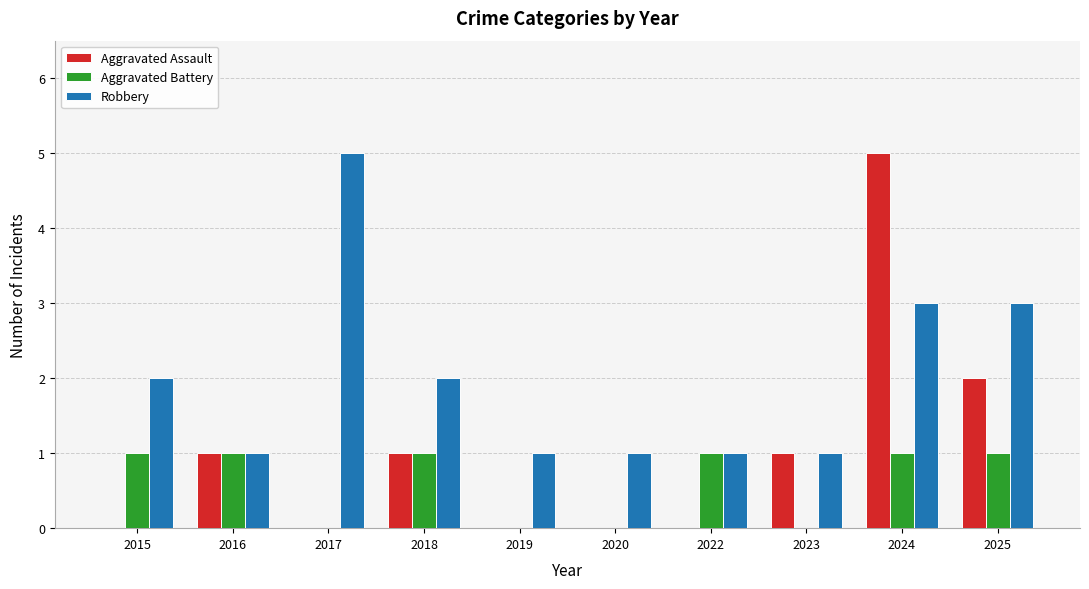

What is the sum of the Robbery values at 2025 and 2018?

5